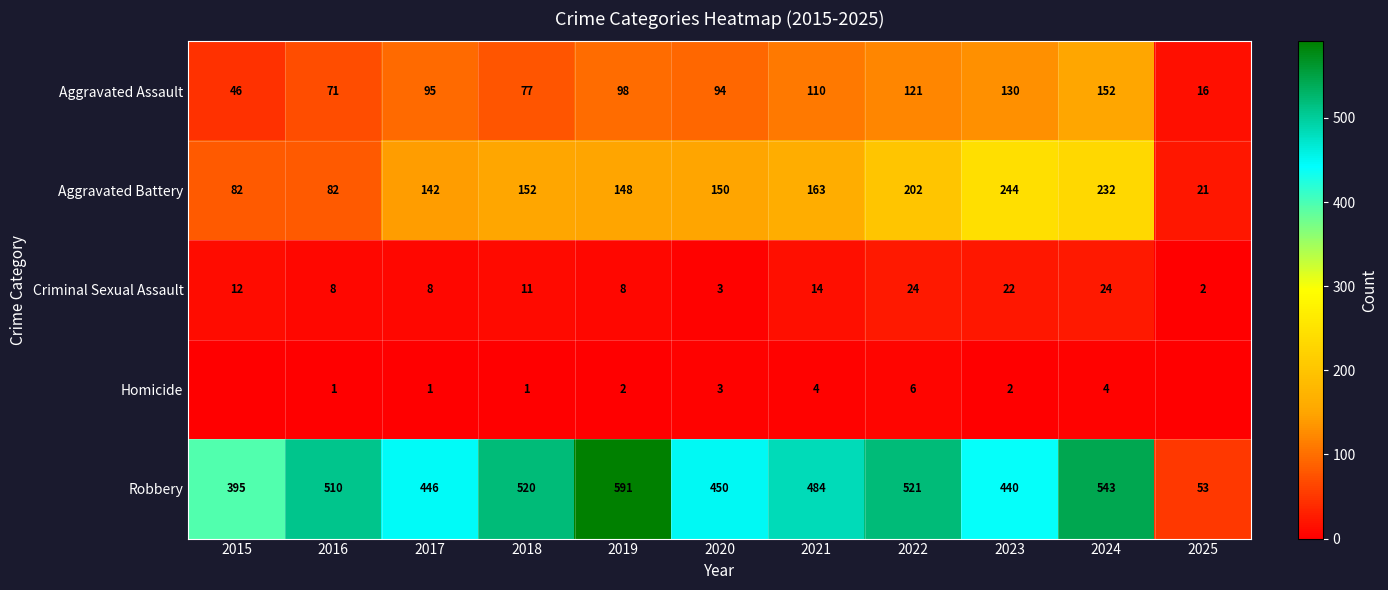

Where is Robbery nearest to the value 322?

2015